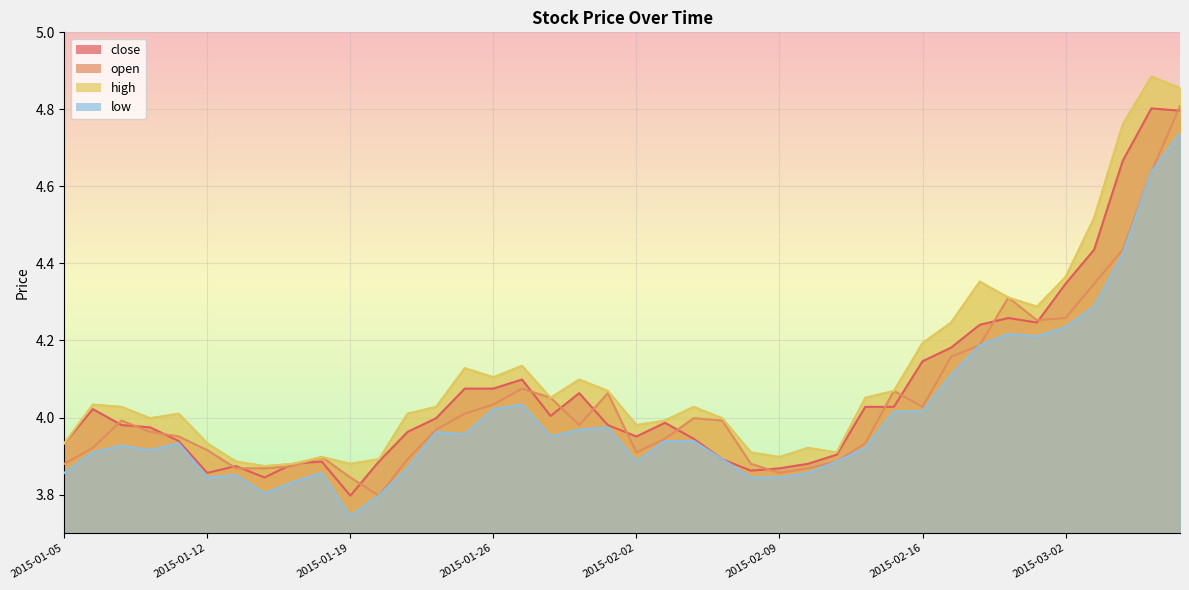

True or false: high and open cross at least once.

False